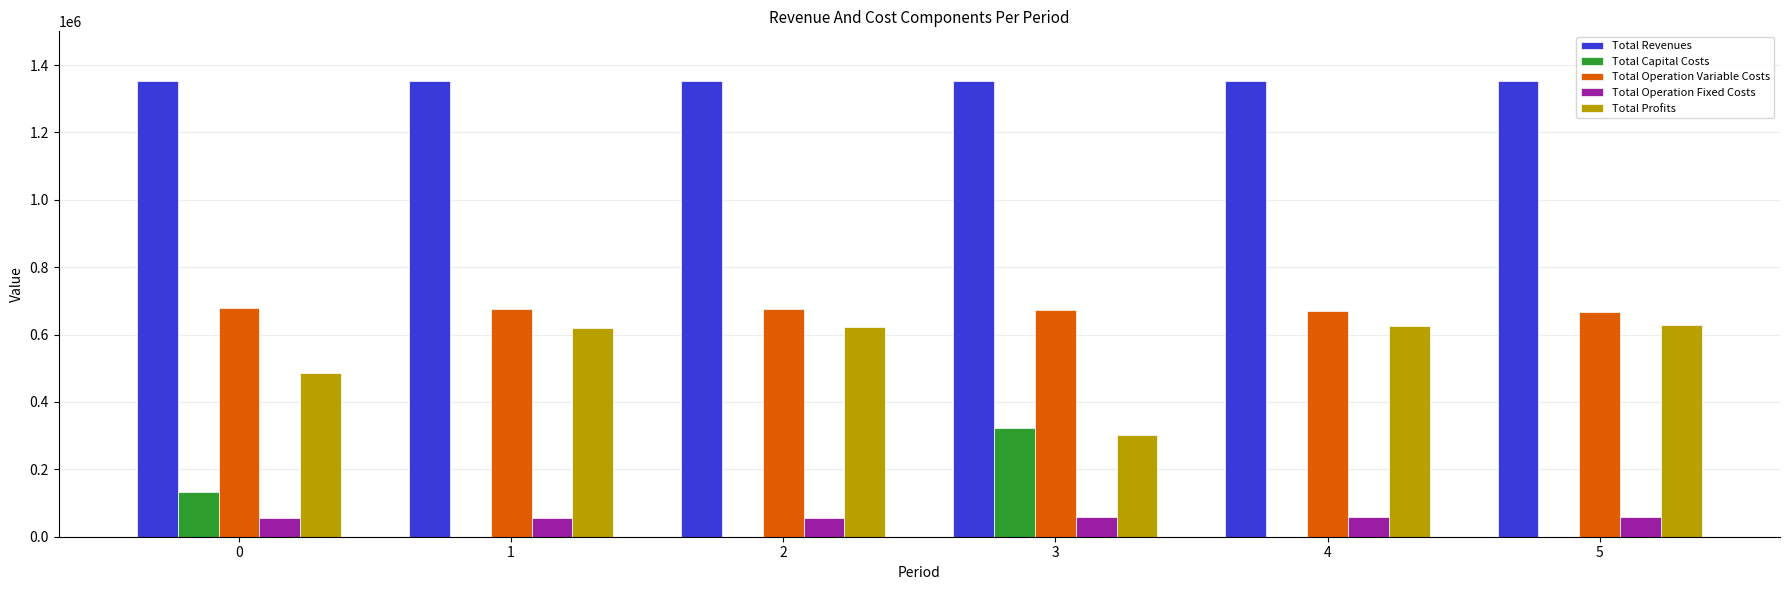

What is the sum of all Total Revenues values?

8120535.5